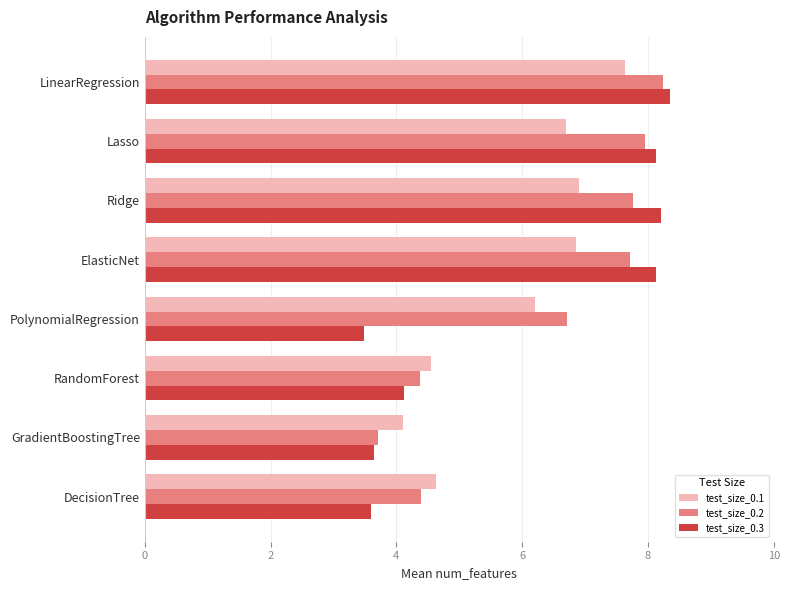

What is the sum of all test_size_0.3 values?

47.6